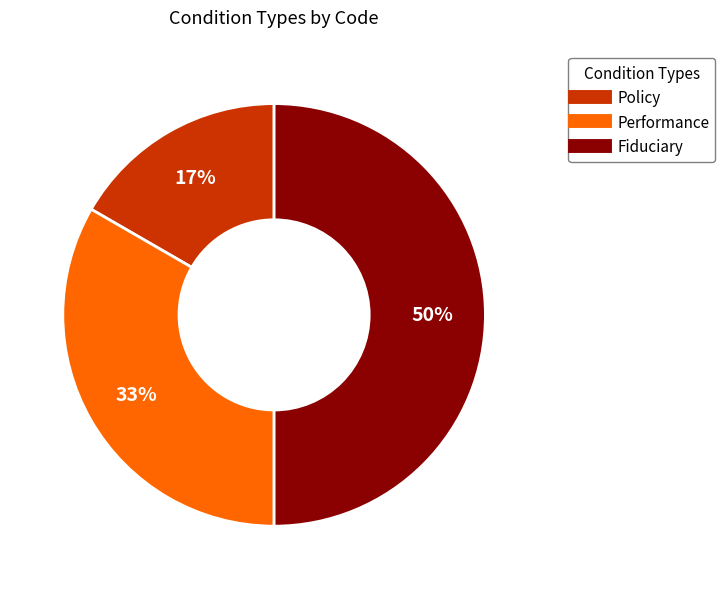

Which has a higher value, Policy or Performance?

Performance